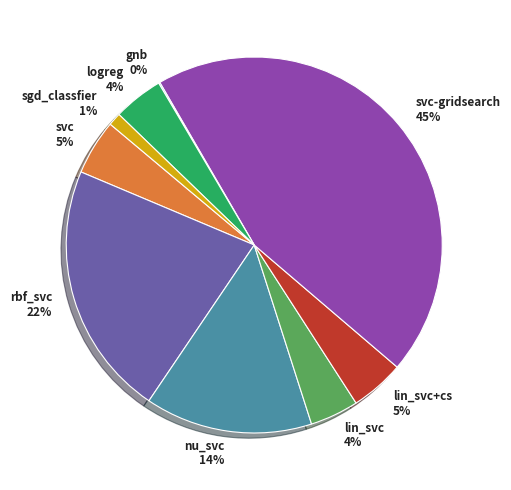

True or false: nu_svc 14% accounts for 14% of the total.

True